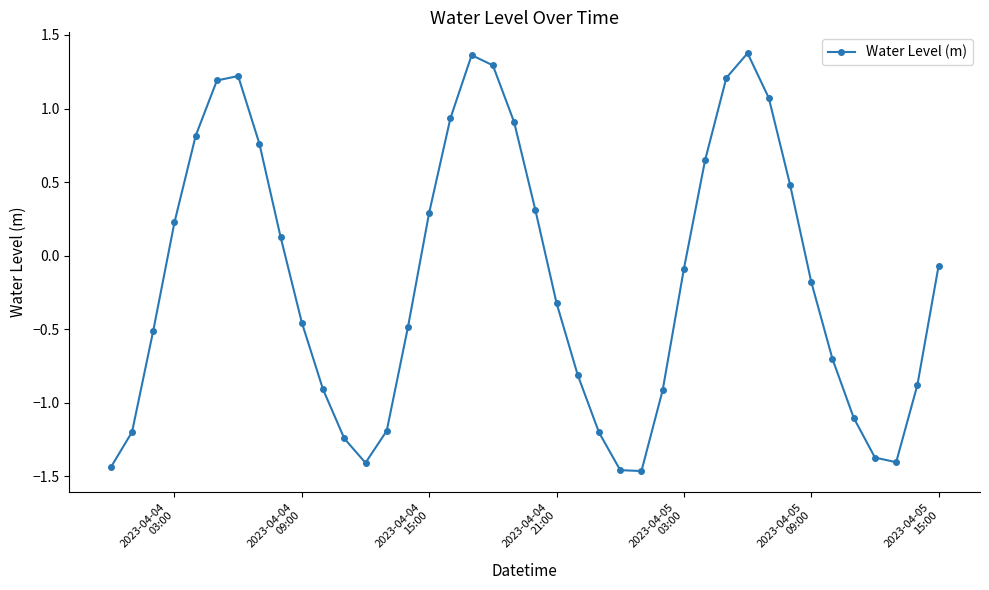

How many points are lower than both their immediate neighbors (excluding endpoints)?

3